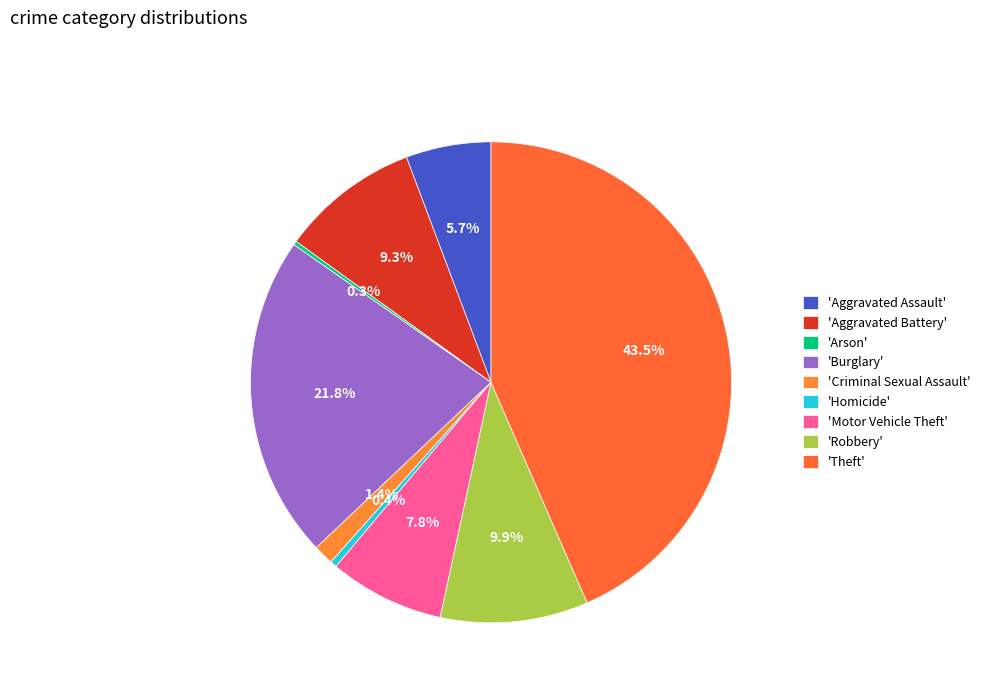

Does any single category account for the majority?

No